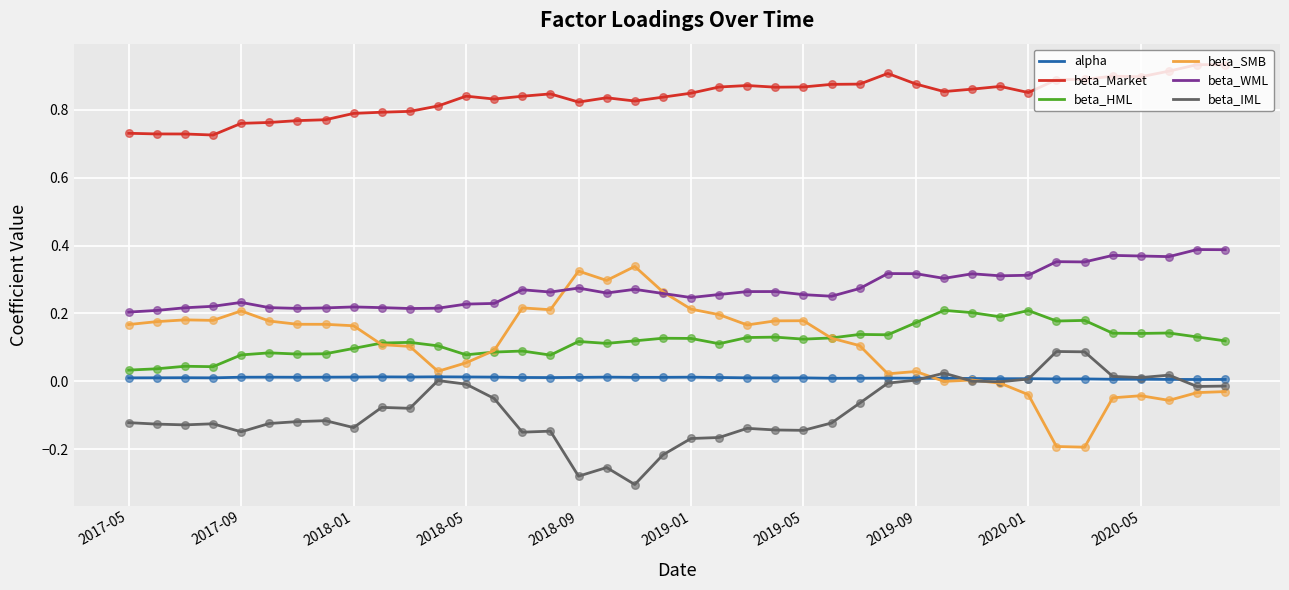

Which series has the widest spread of values?

beta_SMB